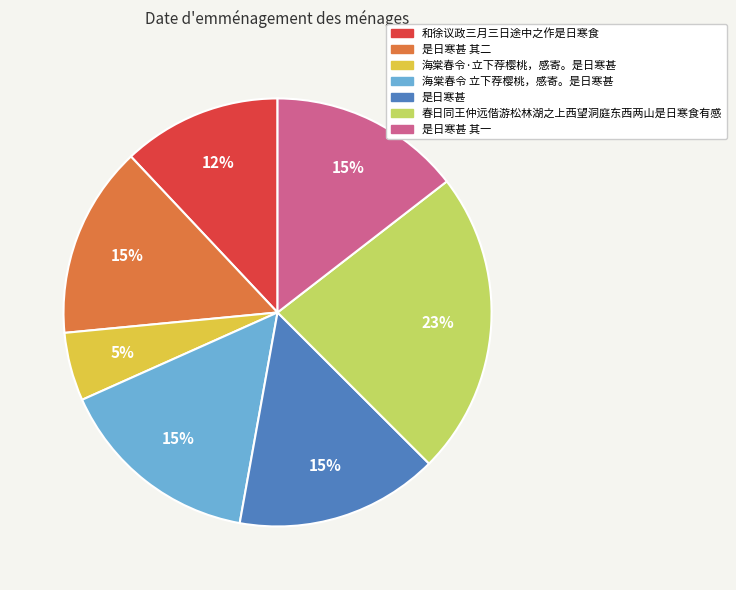

Does any single category account for the majority?

No